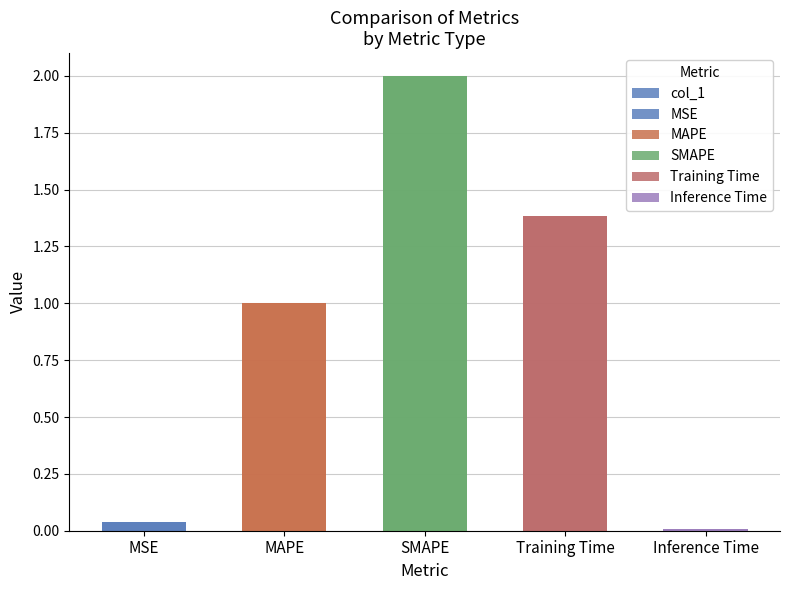

Reading left to right, list all the values displayed in this chart.

MSE=0.0	MAPE=1.0	SMAPE=2.0	Training Time=1.4	Inference Time=0.0